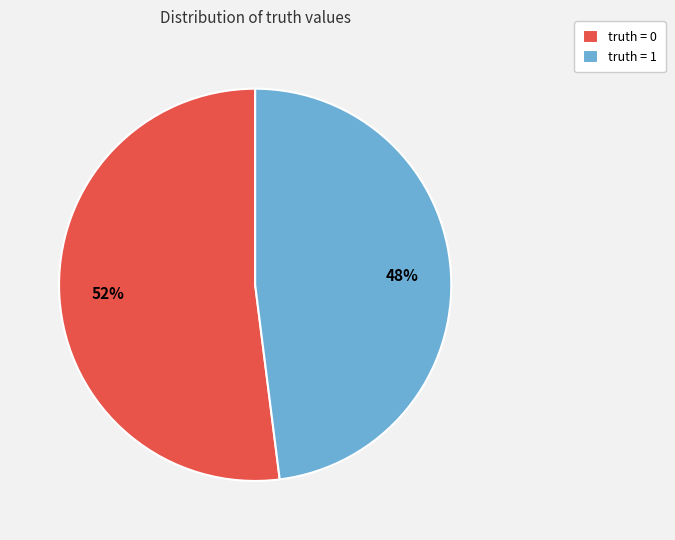

What percentage is the truth = 0 slice, to the nearest percent?

52%